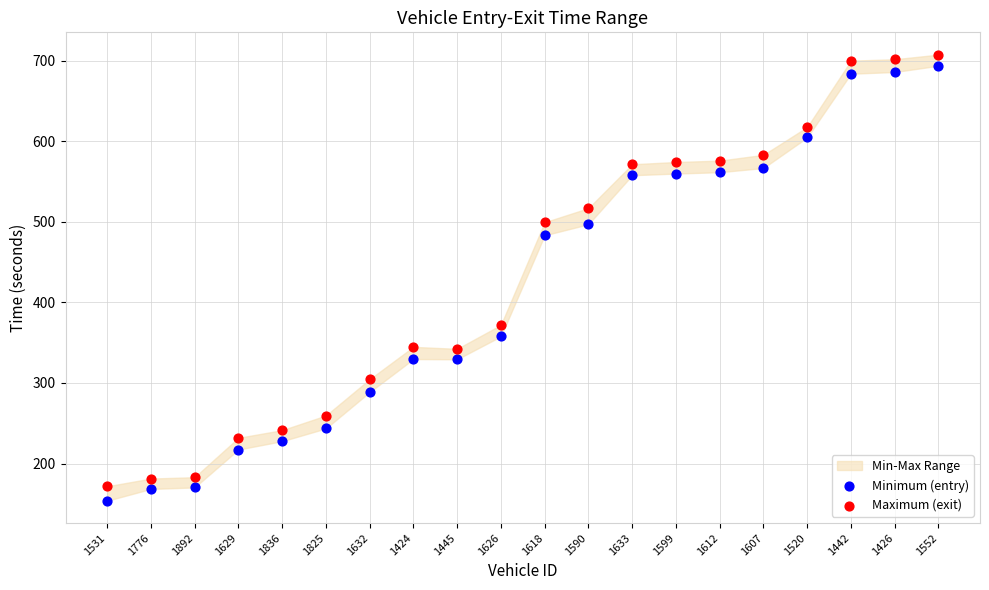

In the Maximum (exit) series, what Y value is closest to 439?

499.4